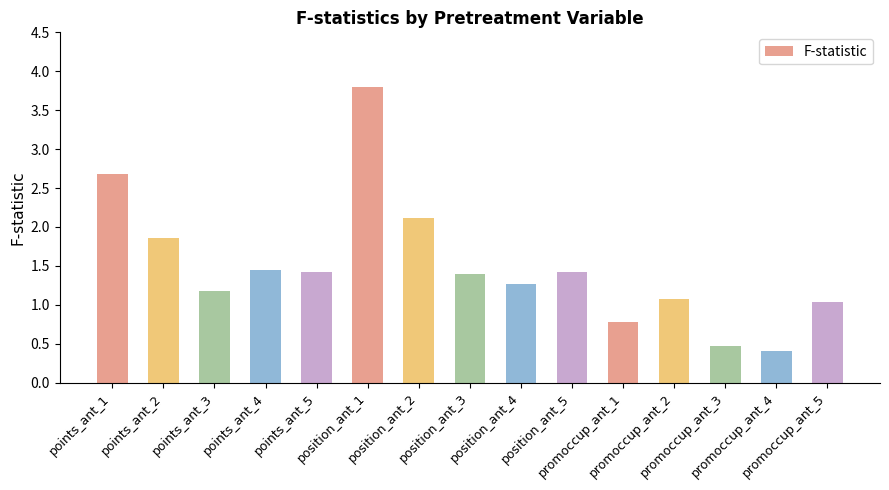

What is the difference between the maximum and second lowest values?

3.3